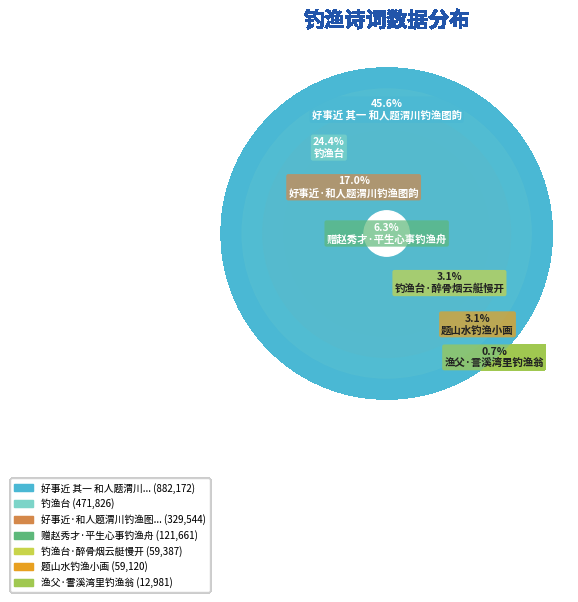

Count the number of slices in the pie.

7